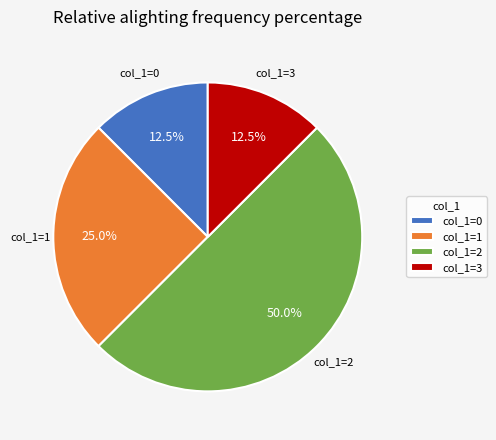

Which category has the biggest portion of the pie?

col_1=2